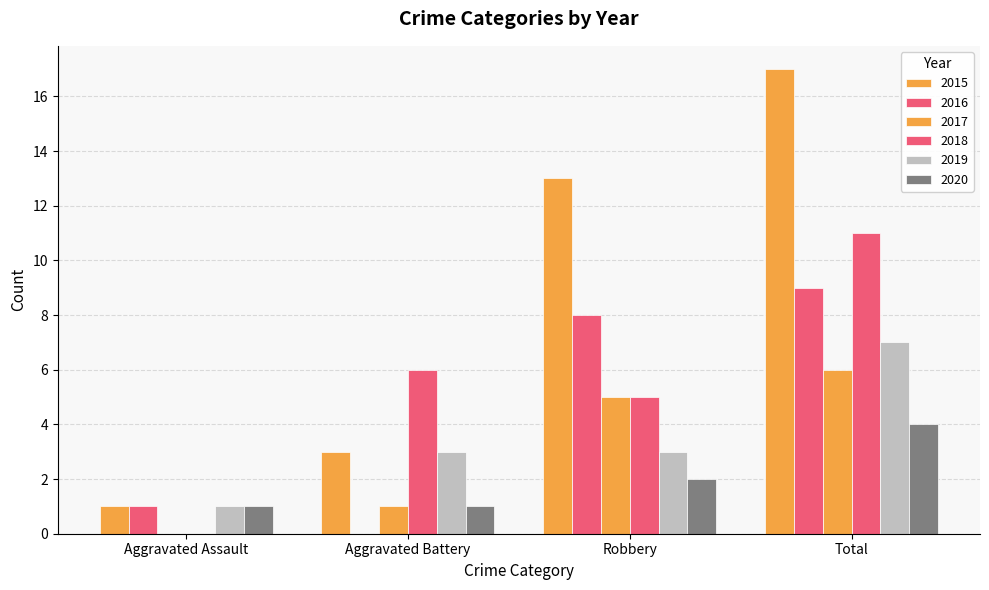

Count the number of categories in the chart.

4